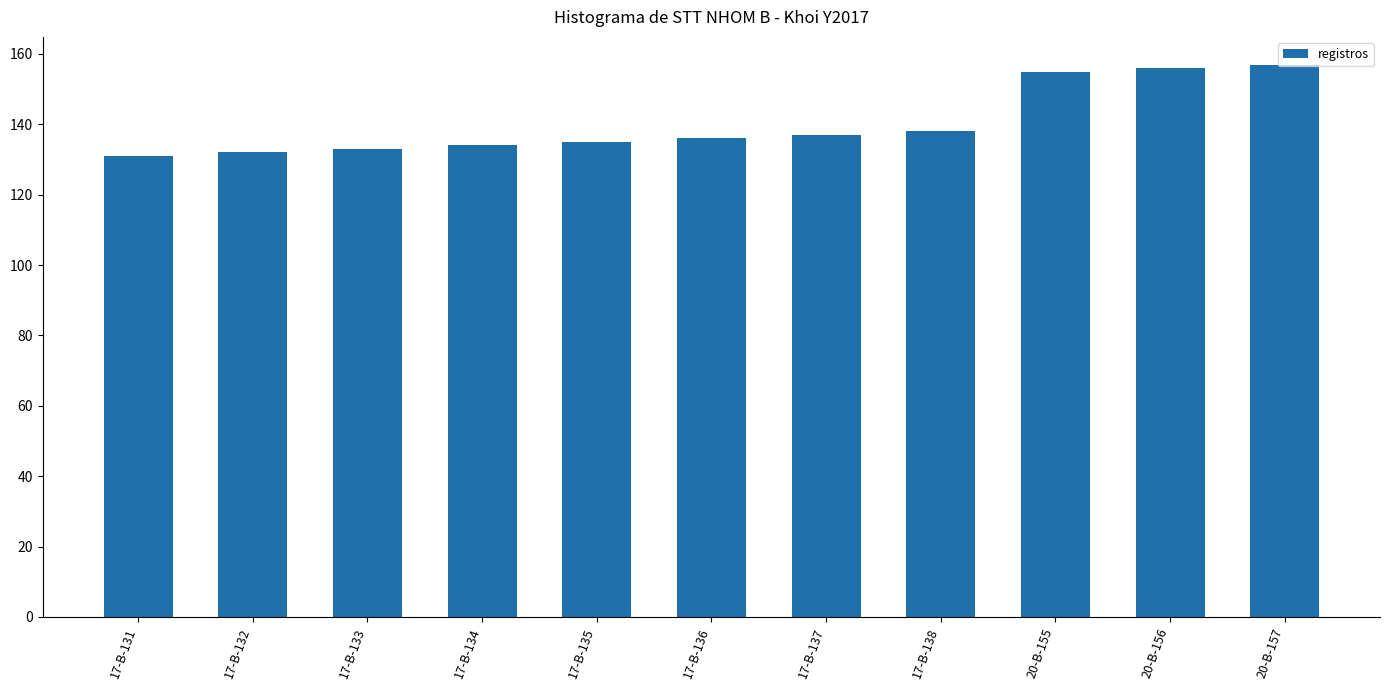

What is the label of the 7th bar from the right?

17-B-135